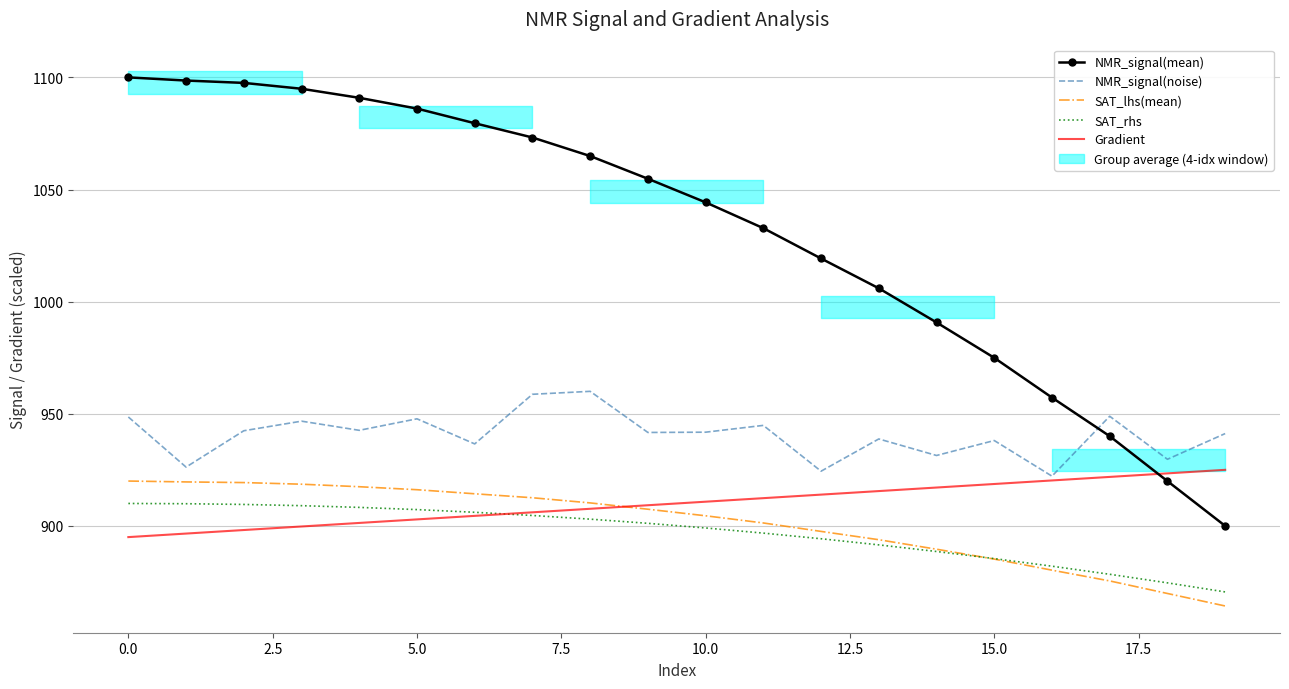

True or false: Gradient has more than 1 interior local peaks.

False